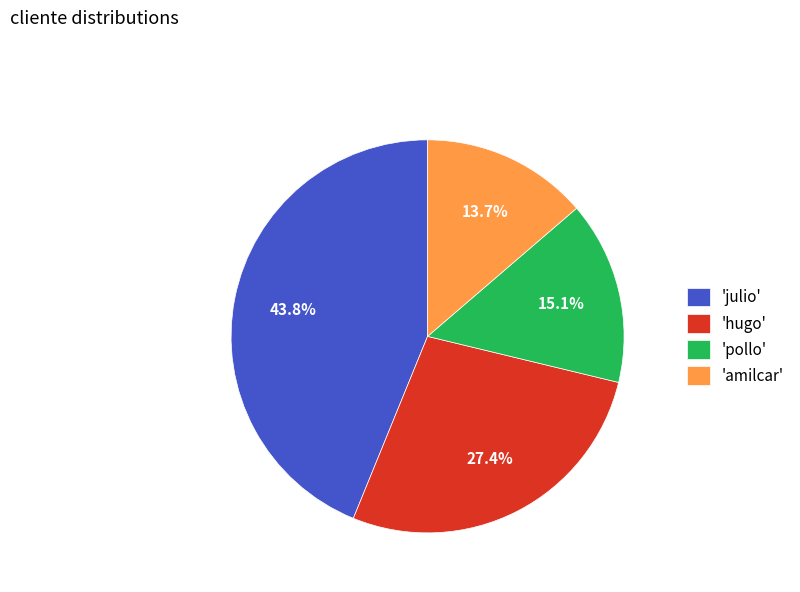

Which has a higher value, 'amilcar' or 'julio'?

'julio'